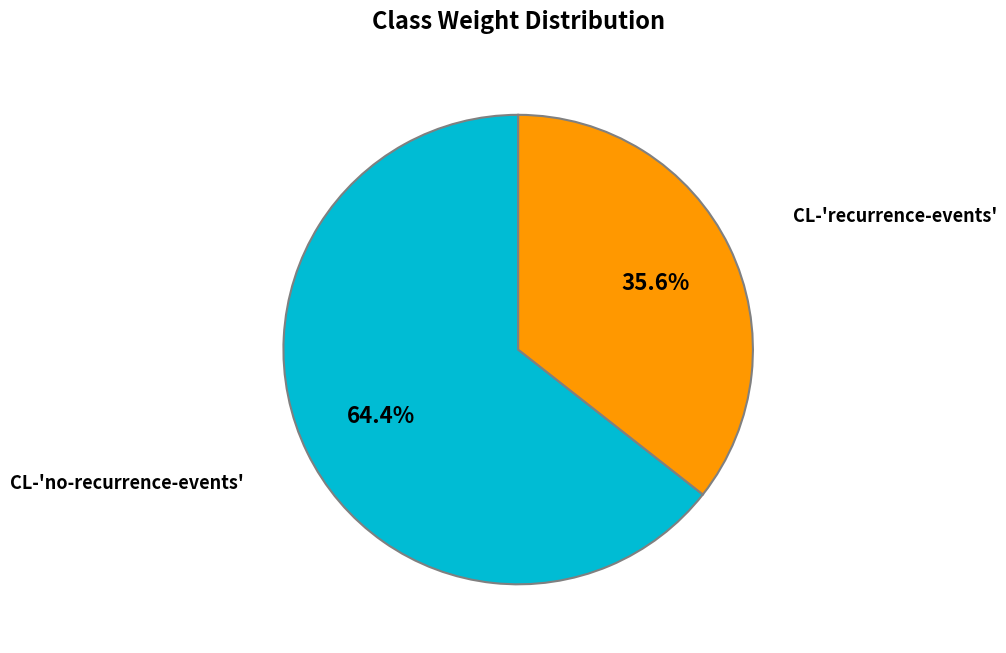

Is there any slice that represents more than half of the pie?

Yes